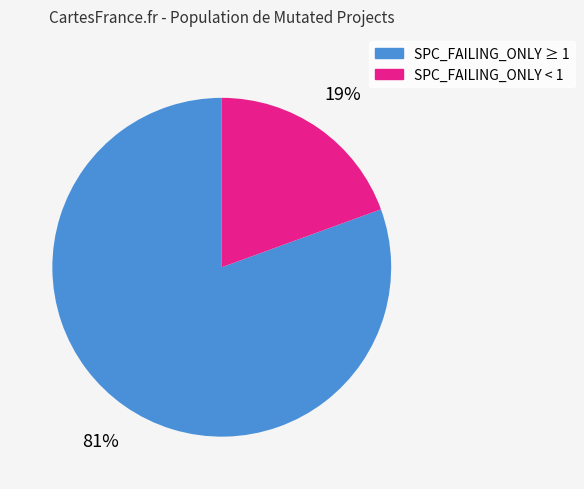

Does any single category account for the majority?

Yes